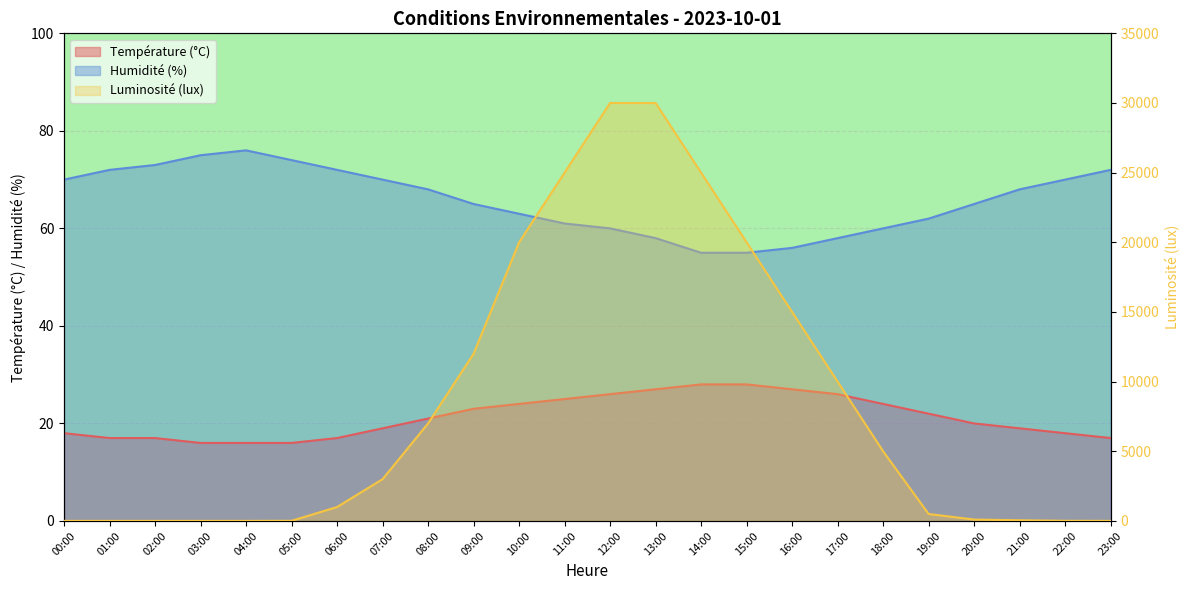

The Humidité (%) series shows 95 at 18:00. True or false?

False